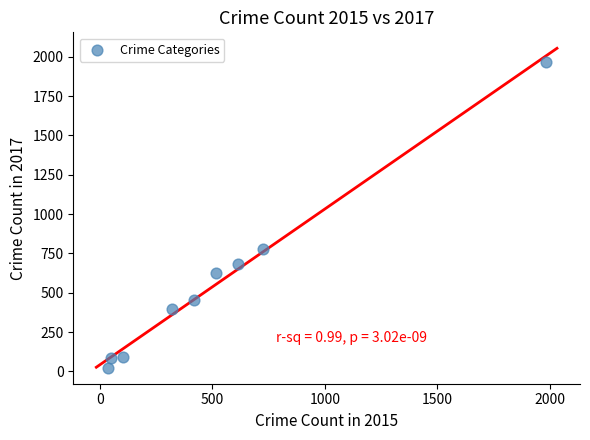

What Y value in the scatter plot is closest to 995?

780